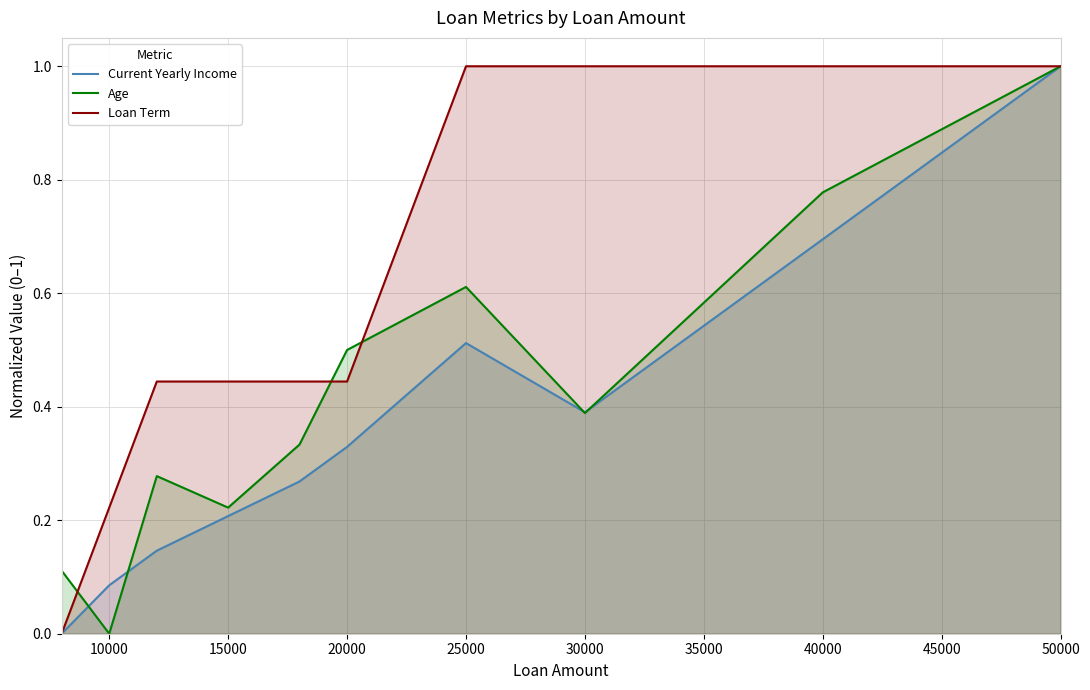

How many categories are shown in the chart?

10